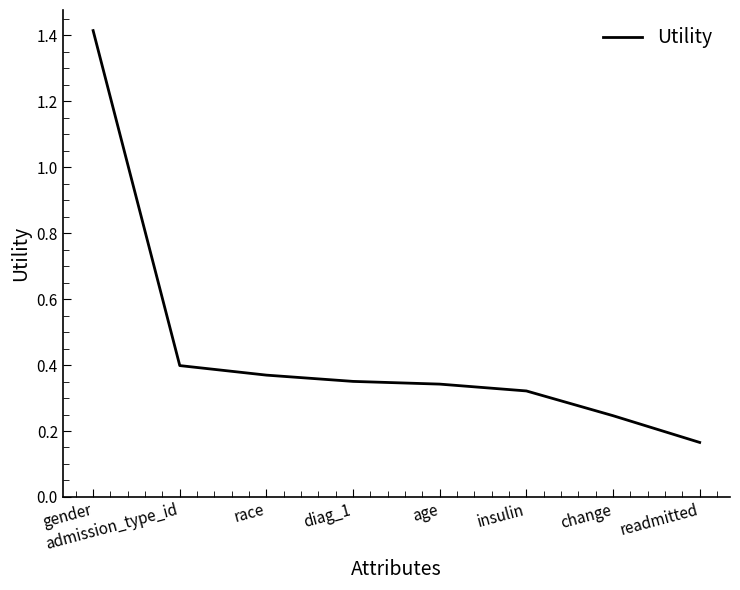

What is the difference between the maximum and minimum values?

1.2